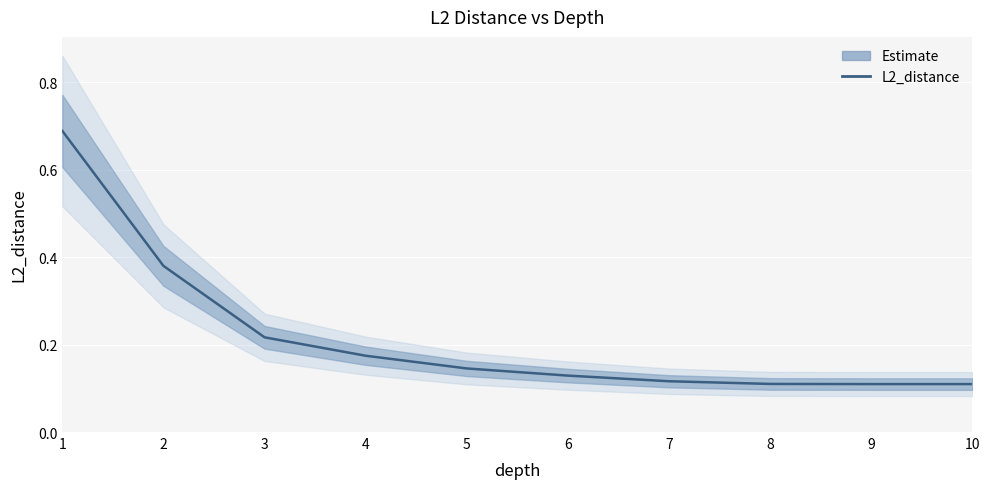

True or false: there are more than 2 points higher than both neighbors.

False